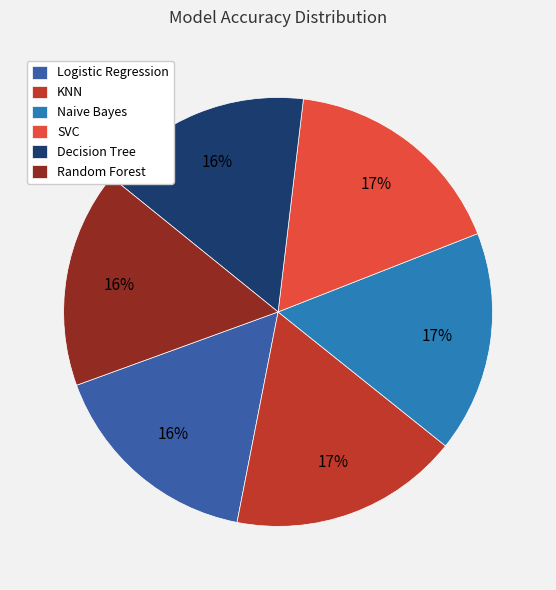

Combined, do Random Forest and Naive Bayes account for over 50%?

No